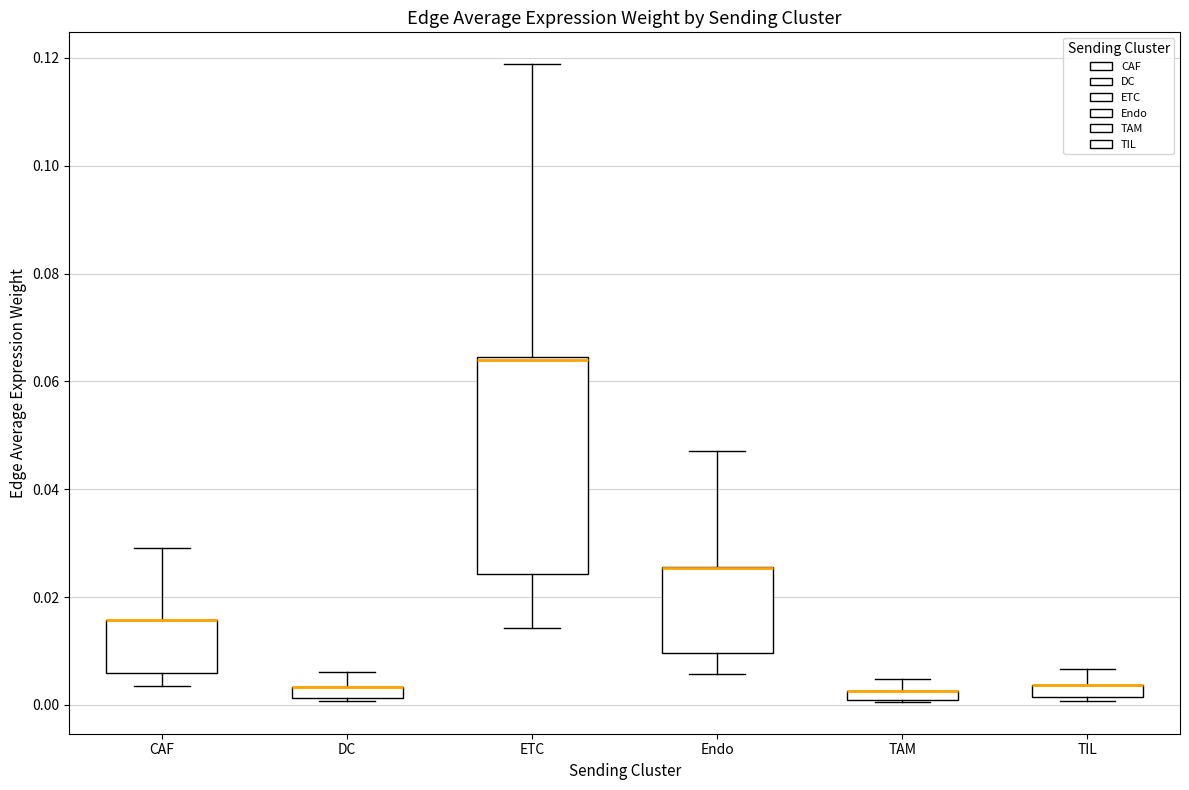

Where is the lower edge of the box for Endo on the y-axis? The values are not printed on the chart, so give them approximately, as read against the axis.

0.010